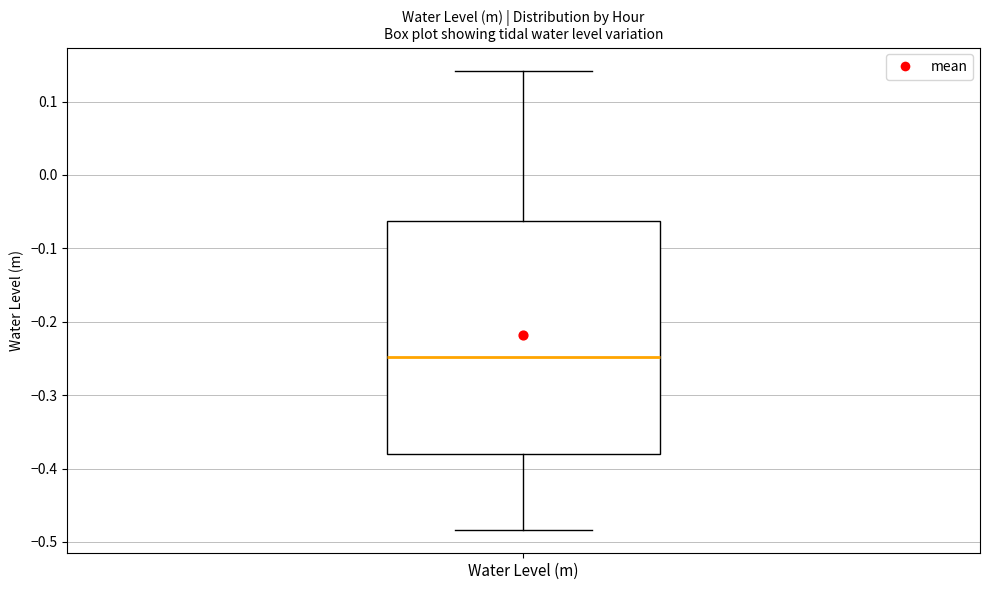

Where does the upper whisker of the box for Water Level (m) end on the y-axis? The values are not printed on the chart, so give them approximately, as read against the axis.

0.14